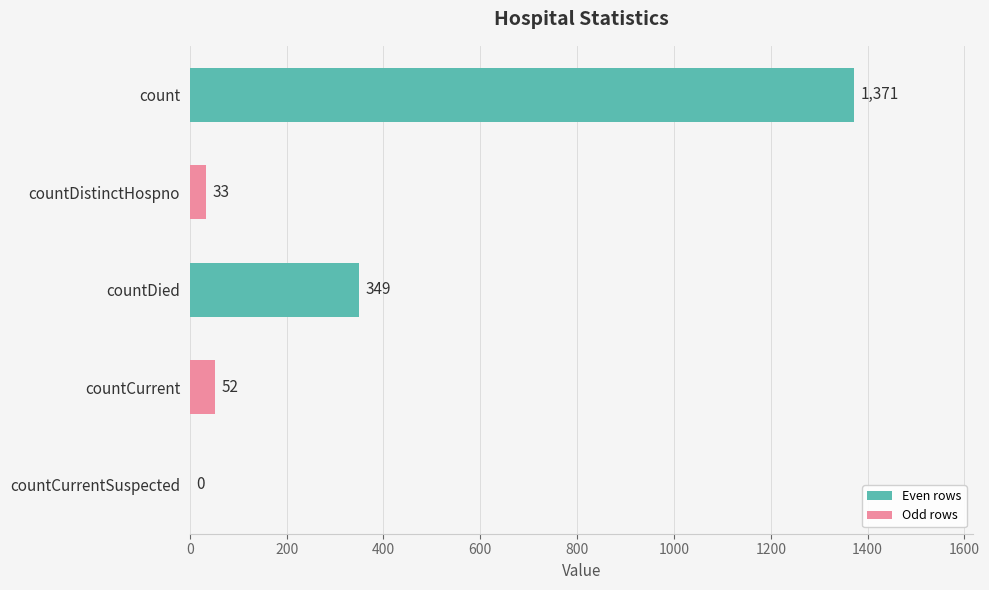

Where is the data nearest to the value 685?

countDied